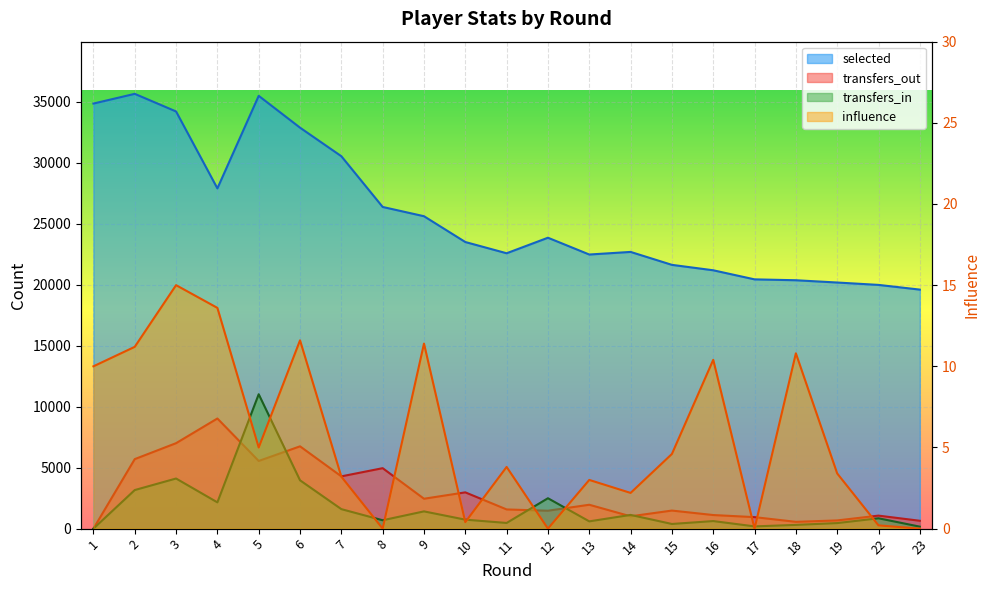

What is the highest value of the transfers_out series?

9034.0